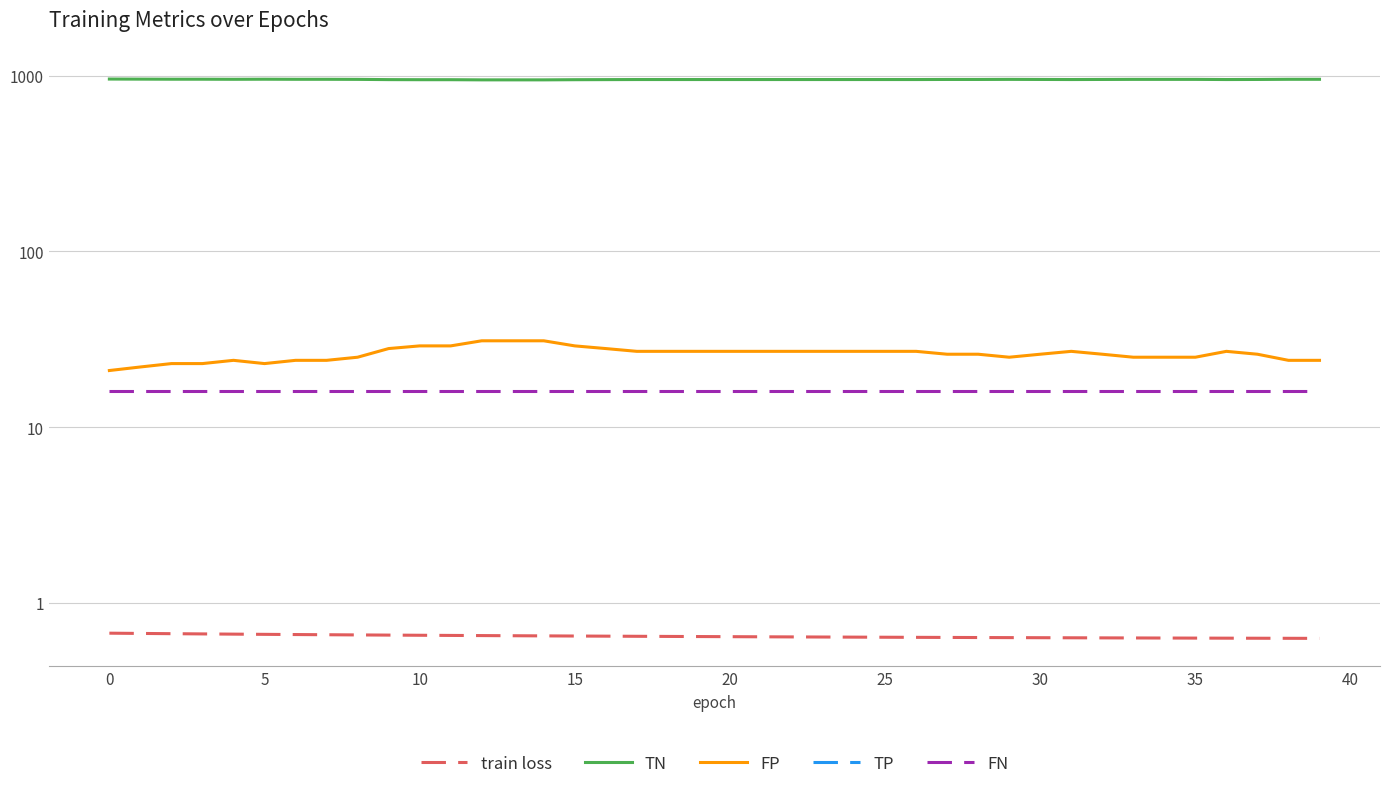

Reading right to left, extract all data points from this chart.

train loss: 0.6	0.6	0.6	0.6	0.6	0.6	0.6	0.6	0.6	0.6	0.6	0.6	0.6	0.6	0.6	0.6	0.6	0.6	0.6	0.6	0.6	0.6	0.6	0.6	0.6	0.6	0.7	0.7	0.7	0.7	0.7	0.7	0.7	0.7	0.7	0.7	0.7	0.7	0.7	0.7
TN: 953.0	953.0	951.0	950.0	952.0	952.0	952.0	951.0	950.0	951.0	952.0	951.0	951.0	950.0	950.0	950.0	950.0	950.0	950.0	950.0	950.0	950.0	950.0	949.0	948.0	946.0	946.0	946.0	948.0	948.0	949.0	952.0	953.0	953.0	954.0	953.0	954.0	954.0	955.0	956.0
FP: 24.0	24.0	26.0	27.0	25.0	25.0	25.0	26.0	27.0	26.0	25.0	26.0	26.0	27.0	27.0	27.0	27.0	27.0	27.0	27.0	27.0	27.0	27.0	28.0	29.0	31.0	31.0	31.0	29.0	29.0	28.0	25.0	24.0	24.0	23.0	24.0	23.0	23.0	22.0	21.0
TP: 0.0	0.0	0.0	0.0	0.0	0.0	0.0	0.0	0.0	0.0	0.0	0.0	0.0	0.0	0.0	0.0	0.0	0.0	0.0	0.0	0.0	0.0	0.0	0.0	0.0	0.0	0.0	0.0	0.0	0.0	0.0	0.0	0.0	0.0	0.0	0.0	0.0	0.0	0.0	0.0
FN: 16.0	16.0	16.0	16.0	16.0	16.0	16.0	16.0	16.0	16.0	16.0	16.0	16.0	16.0	16.0	16.0	16.0	16.0	16.0	16.0	16.0	16.0	16.0	16.0	16.0	16.0	16.0	16.0	16.0	16.0	16.0	16.0	16.0	16.0	16.0	16.0	16.0	16.0	16.0	16.0